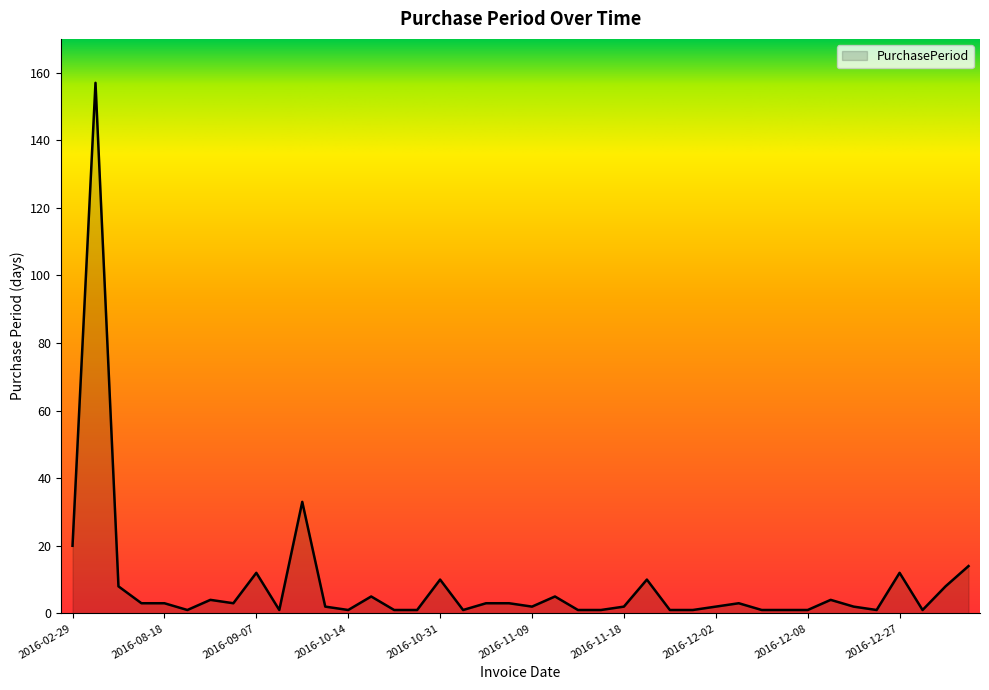

What is the greatest value displayed?

157